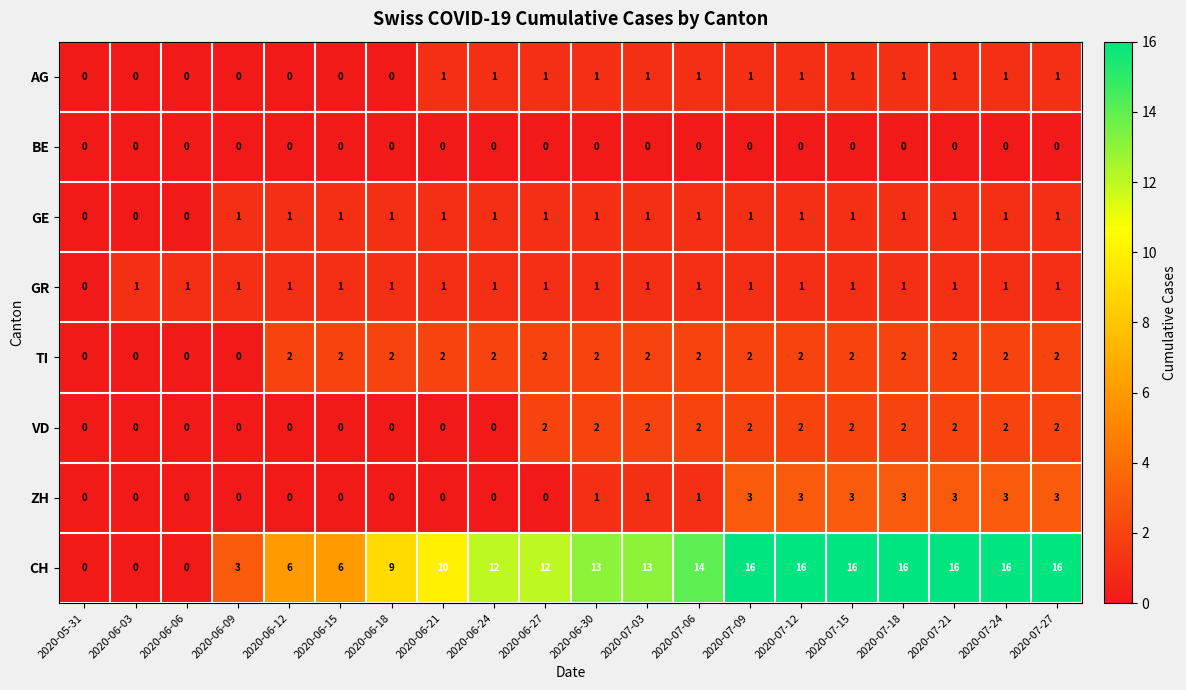

What is the maximum value shown in the chart?

16